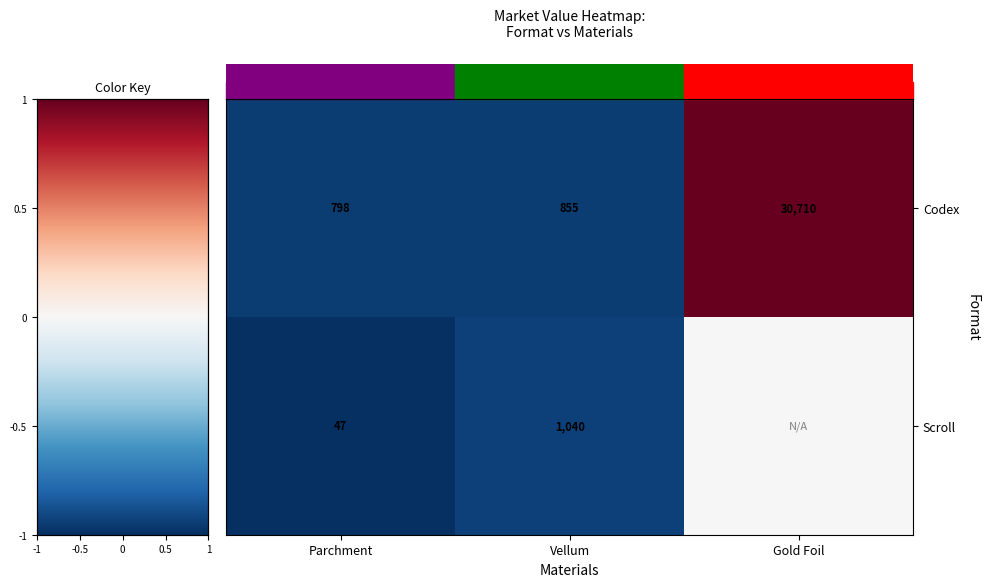

Reading right to left, transcribe all the data shown in this chart.

row_0: 30710.0	855.0	798.0
row_1: 15378.5	1040.0	47.0